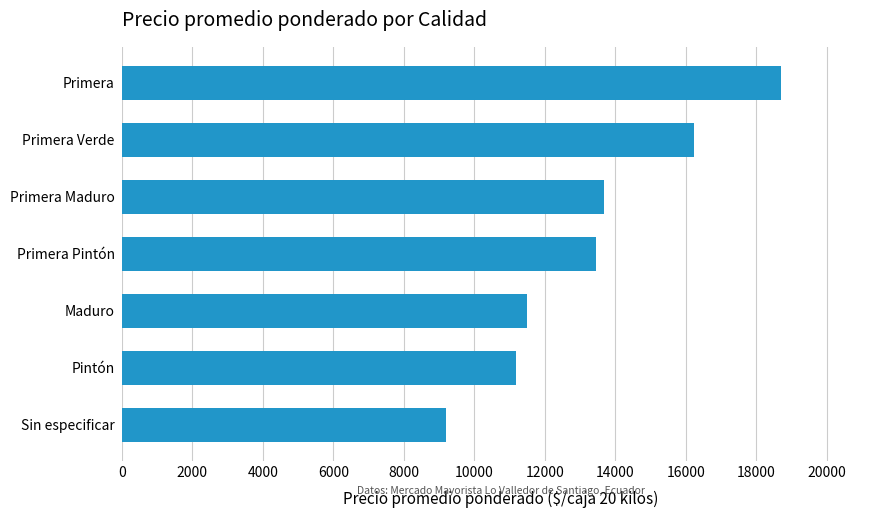

At which label is the value closest to 13953?

Primera Maduro